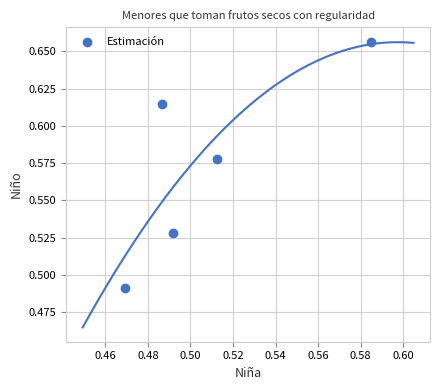

Count the number of points in this scatter plot.

5